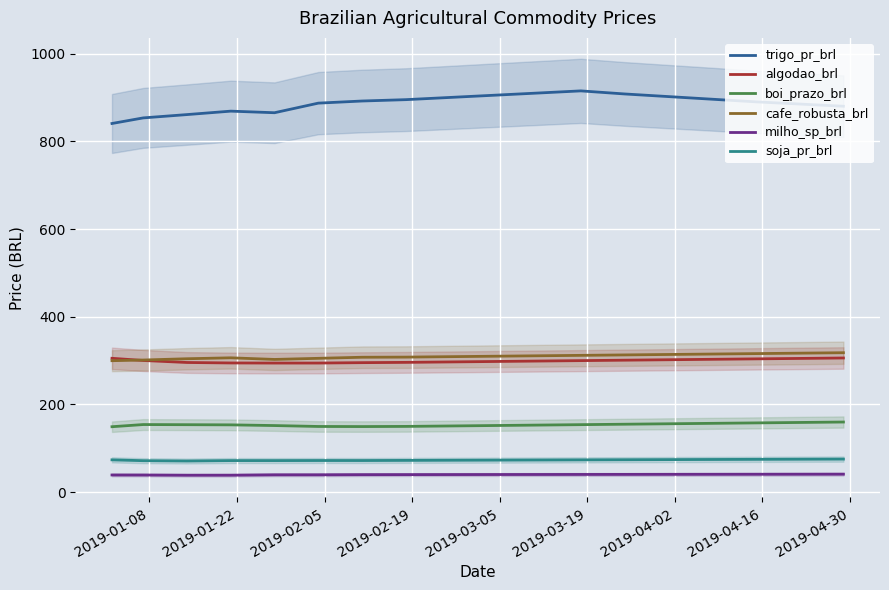

True or false: trigo_pr_brl has more than 2 points higher than both neighbors.

False